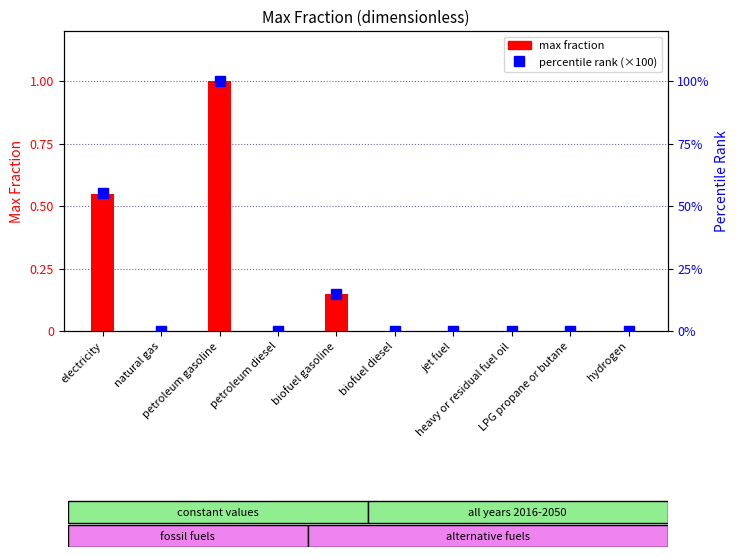

Which series has the largest range (max minus min)?

percentile rank